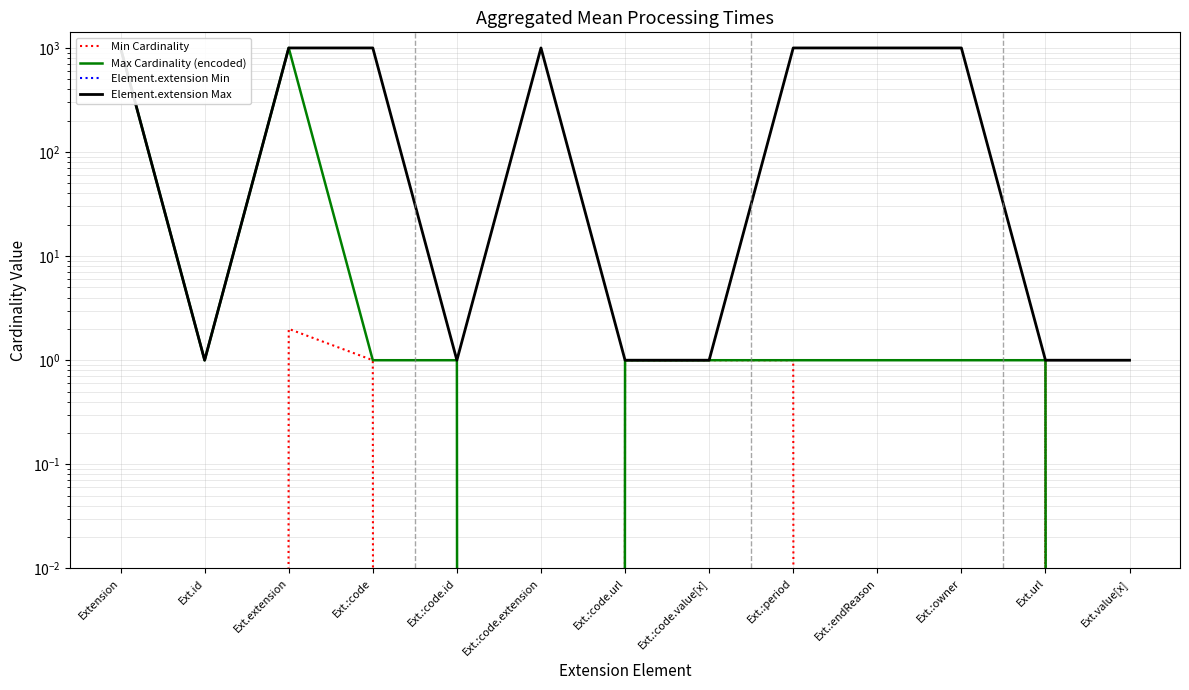

True or false: Element.extension Min and Max Cardinality (encoded) cross at least once.

False